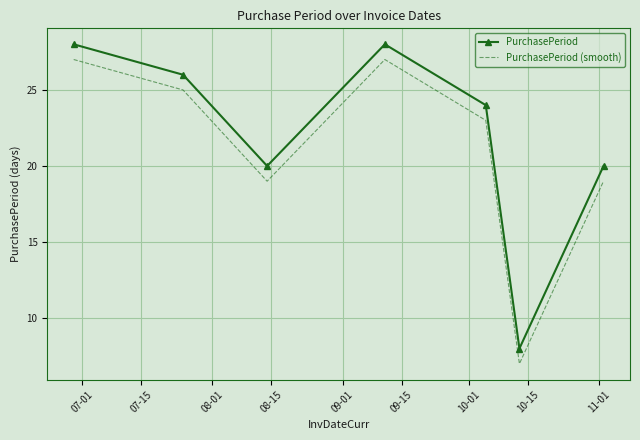

List the series in order of their overall mean, highest first.

PurchasePeriod, PurchasePeriod (smooth)